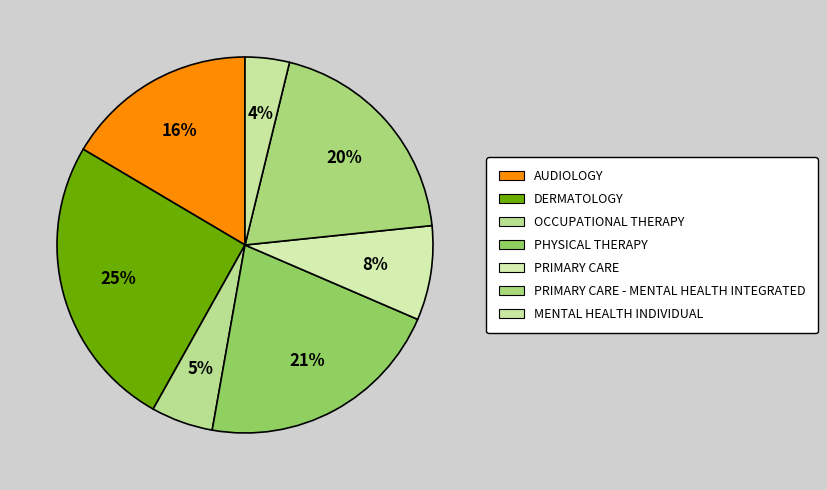

What is the smallest slice in the pie chart?

MENTAL HEALTH INDIVIDUAL